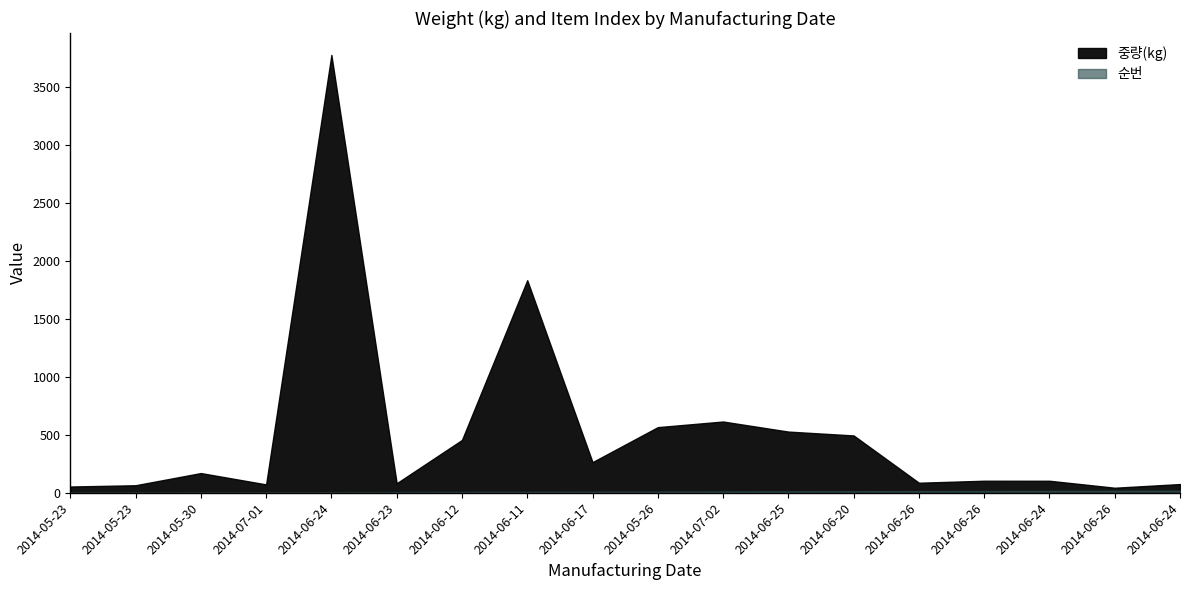

Reading right to left, what are all the values shown in this chart?

순번: 18.0	17.0	16.0	15.0	14.0	13.0	12.0	11.0	10.0	9.0	8.0	7.0	6.0	5.0	4.0	3.0	2.0	1.0
중량(kg): 75.0	43.2	103.5	103.7	86.4	494.6	528.0	615.0	566.4	264.4	1835.1	455.8	81.8	3780.0	72.0	170.0	64.8	53.7